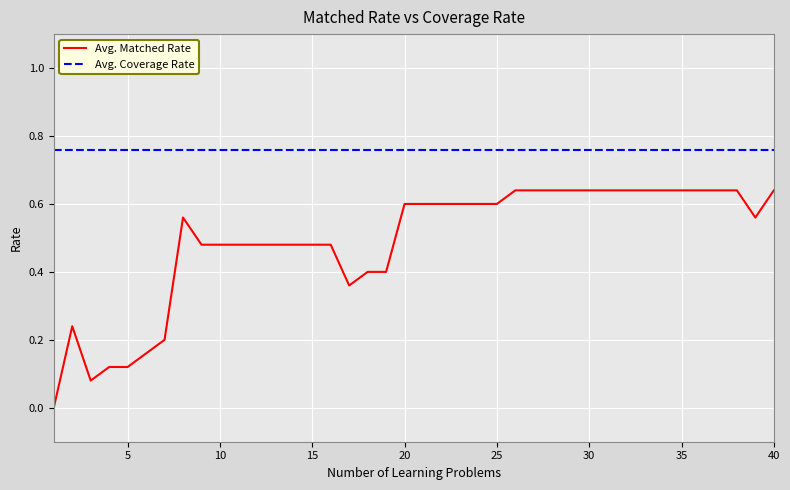

List the series in order of their peak value, highest first.

Avg. Coverage Rate, Avg. Matched Rate